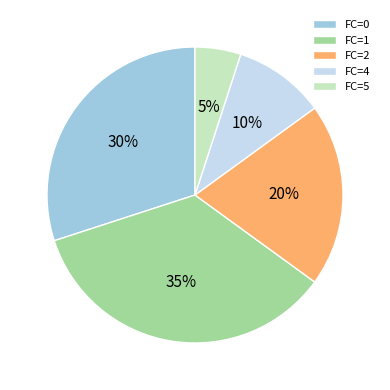

Is it true that FC=0 is 22% of the pie?

False